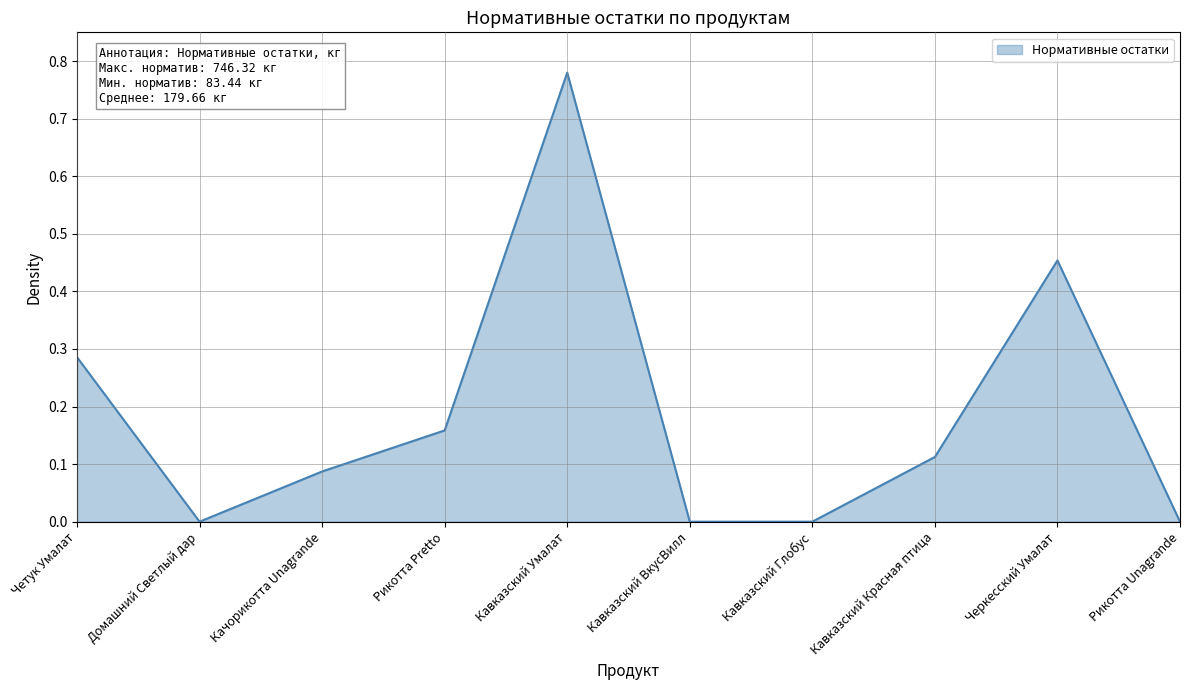

The value at Кавказский Глобус is 0.4. True or false?

False